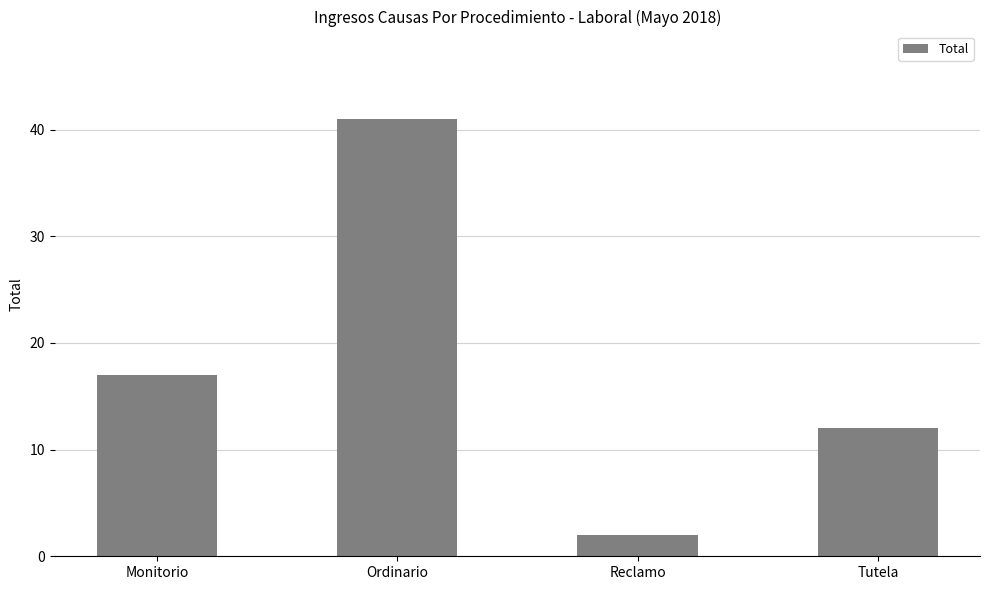

Reading right to left, what are all the values shown in this chart?

12	2	41	17